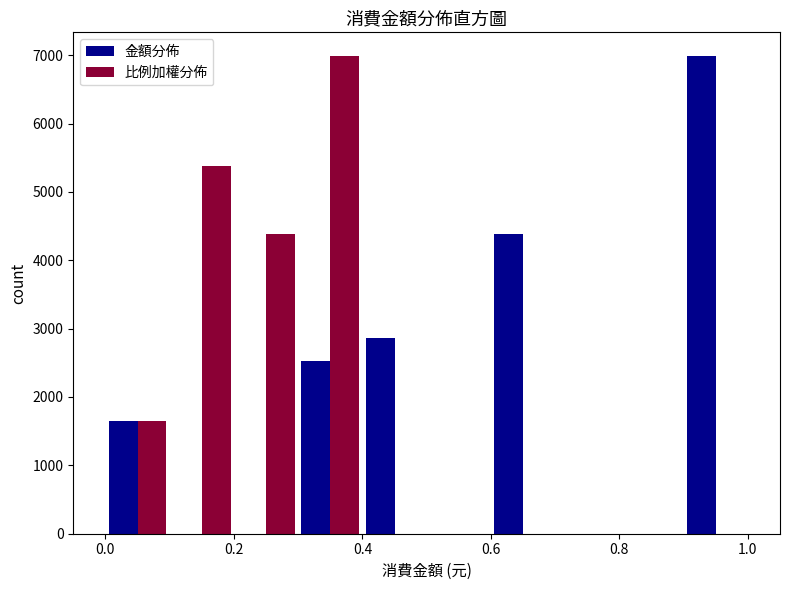

What is the height of the 金額分佈 bar covering 0.9 to 1.0 on the x-axis? The values are not printed on the chart, so give them approximately, as read against the axis.

7000